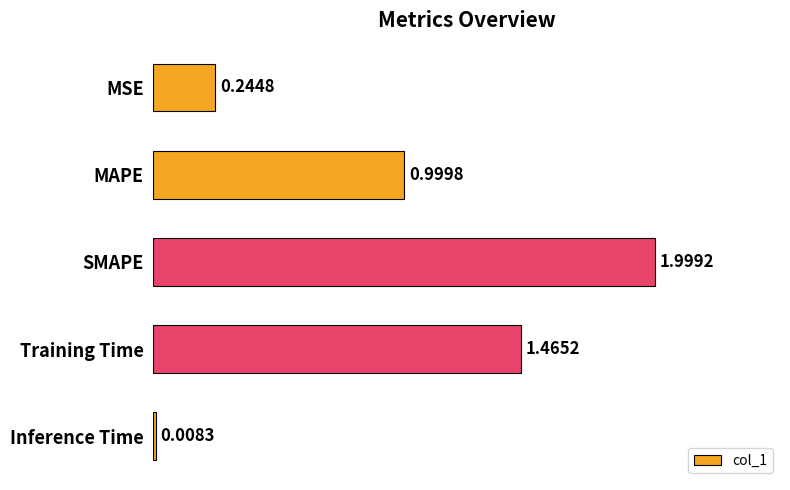

What is the average value?

0.9